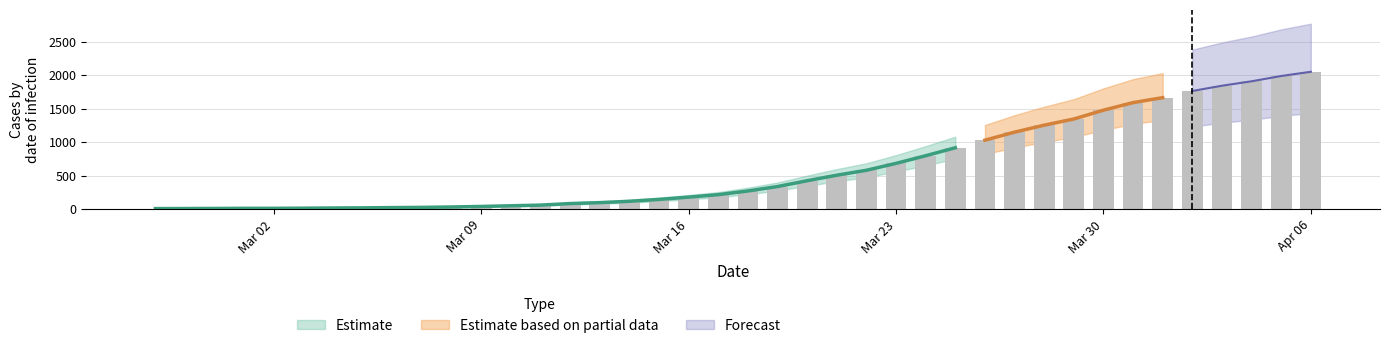

True or false: the data shows 100 at 2020-03-11.

False